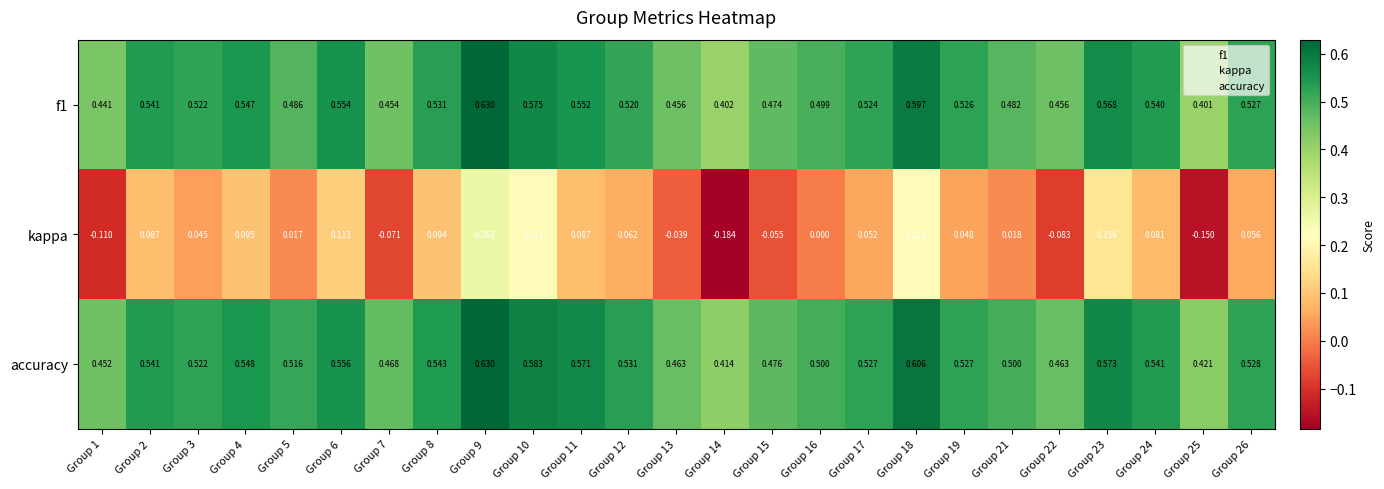

How many series are shown in this chart?

3